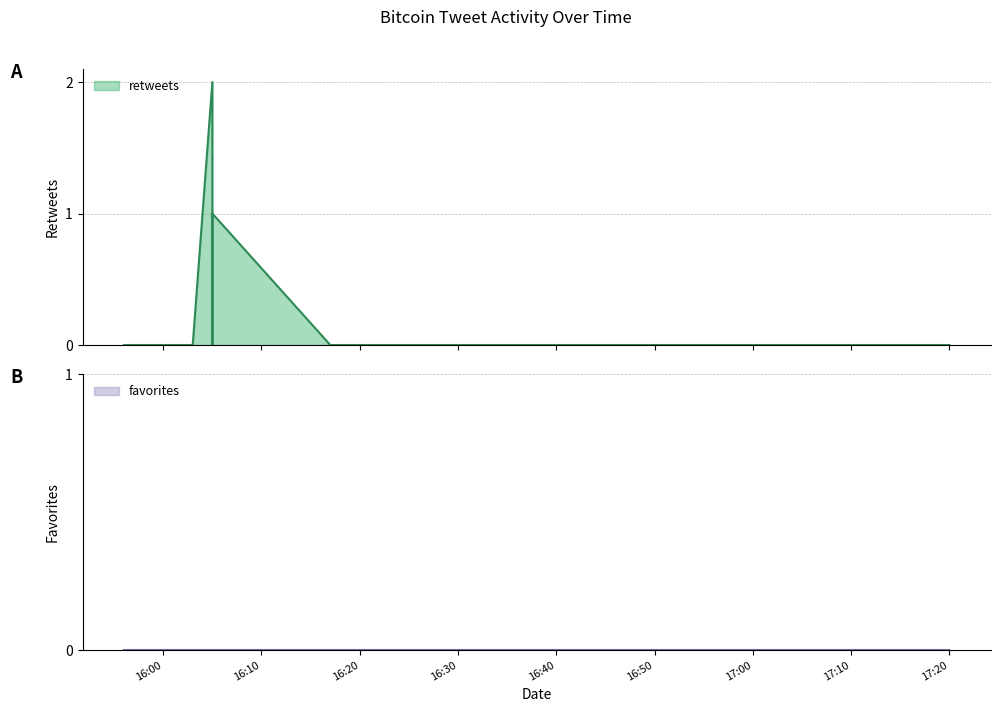

How many retweets values are between 0 and 1?

9